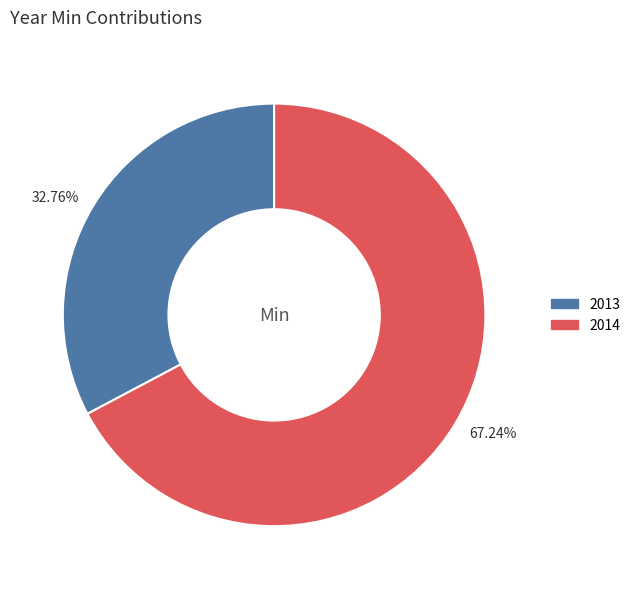

What is the majority slice?

67.24%